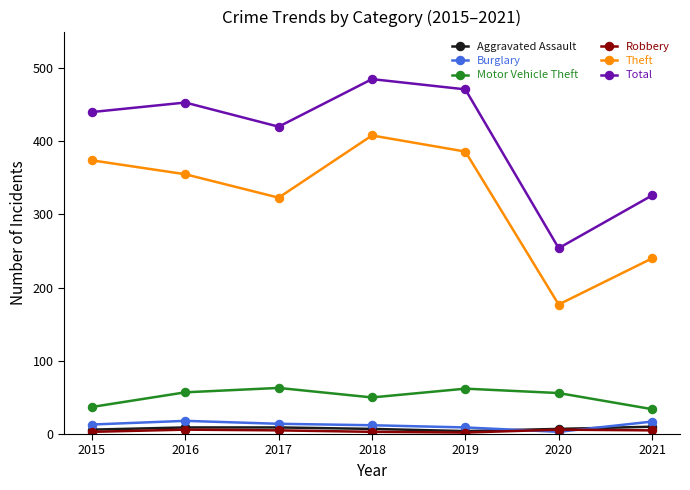

In Motor Vehicle Theft, how many points are higher than both neighbors (excluding endpoints)?

2